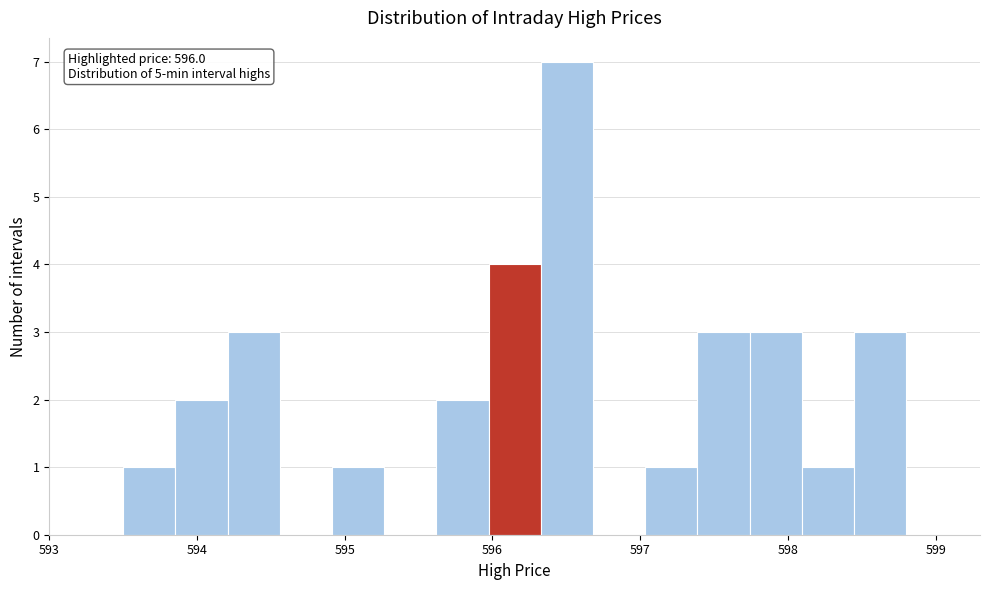

Around what value on the x-axis is the tallest bar? Give the approximate position of its centre, as read against the axis.

596.5